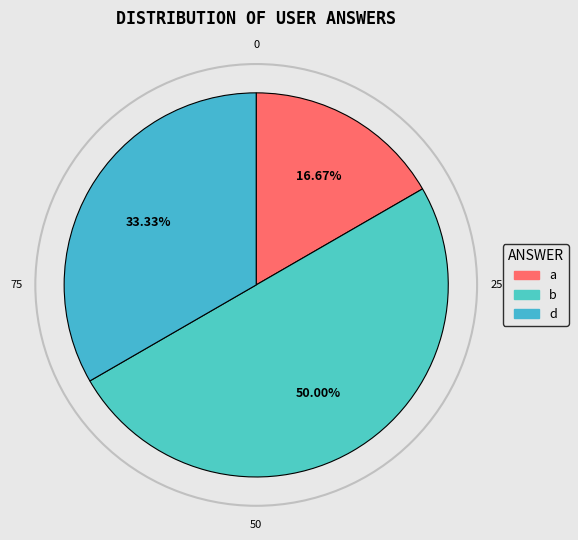

Which has a higher value, d or b?

b